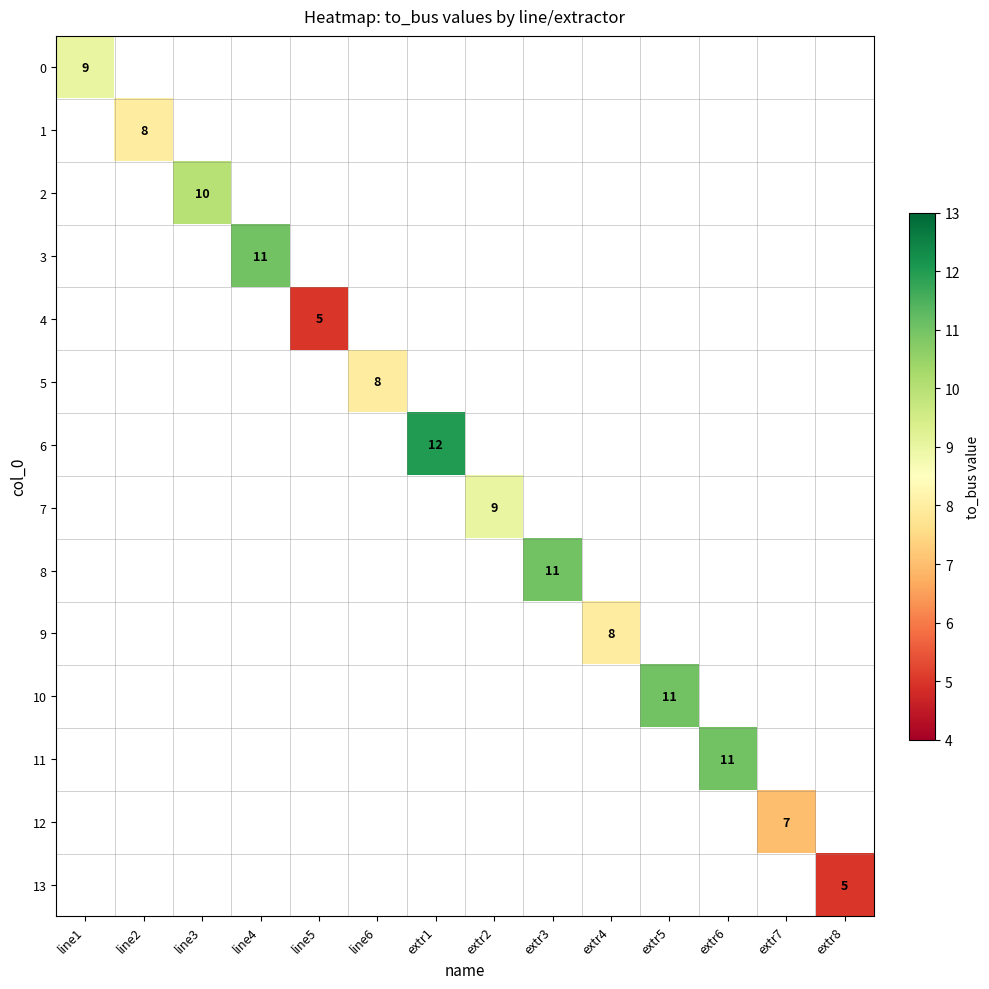

Which label corresponds to the largest value in the chart?

extr1